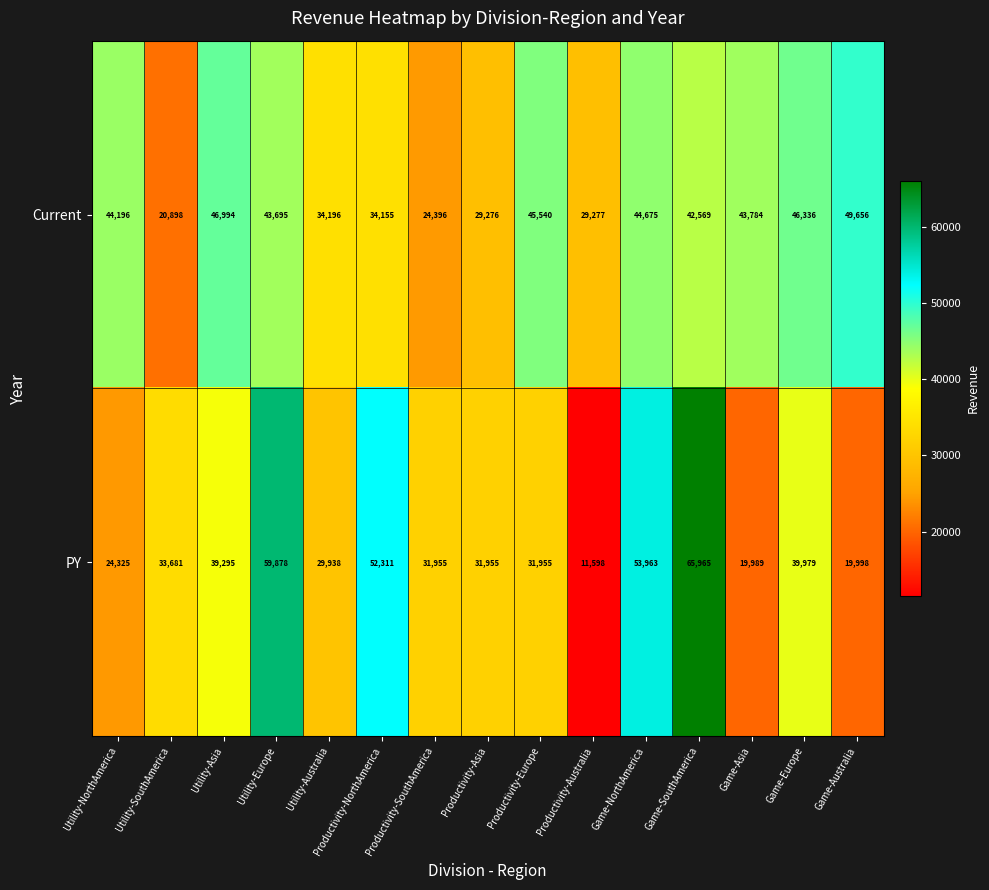

The value of PY at Utility-Australia is 29938. True or false?

True